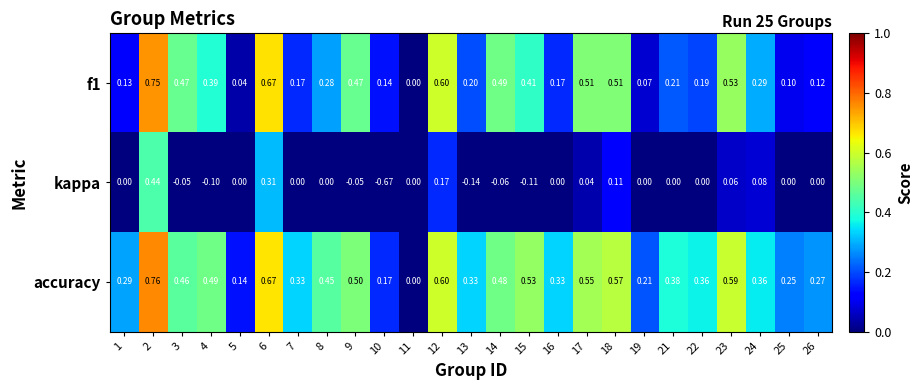

Which series has the largest total across all categories?

accuracy